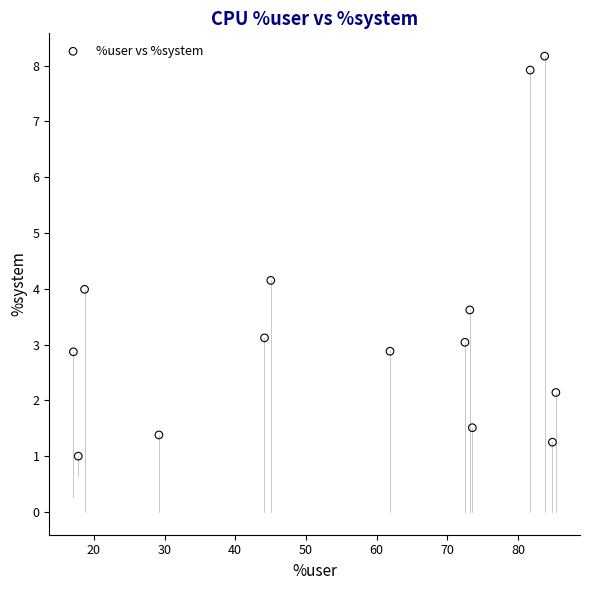

What is the range of X values (max minus min)?

68.3